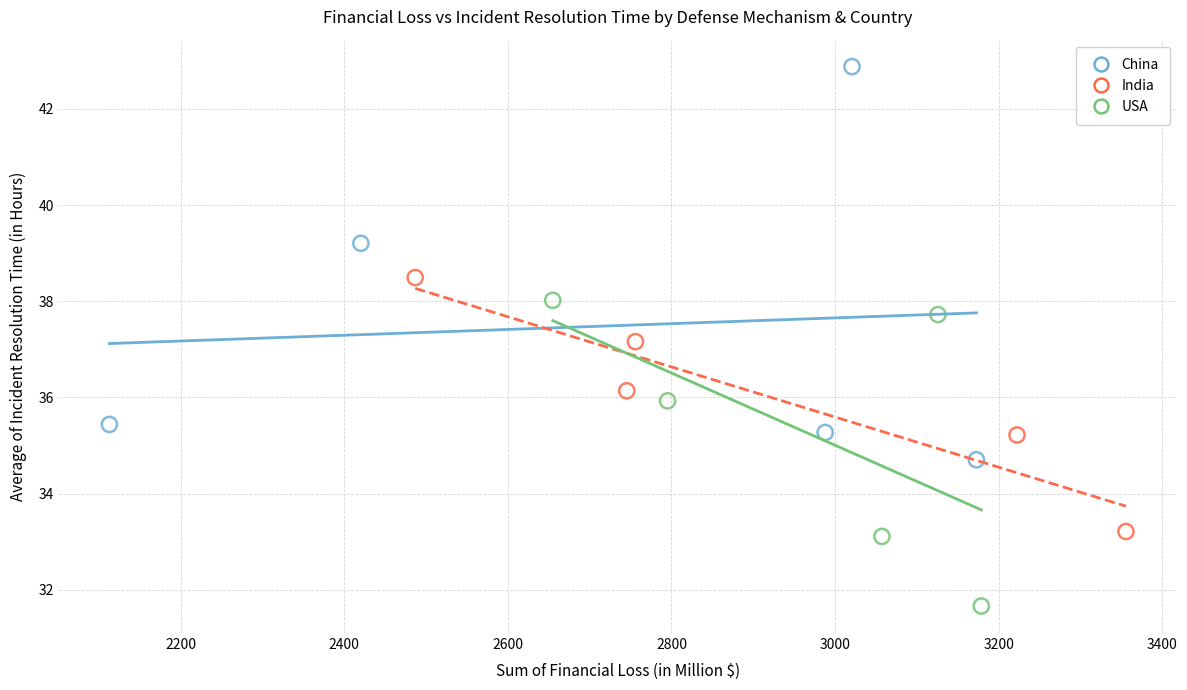

Which series contains the lowest Y value?

USA